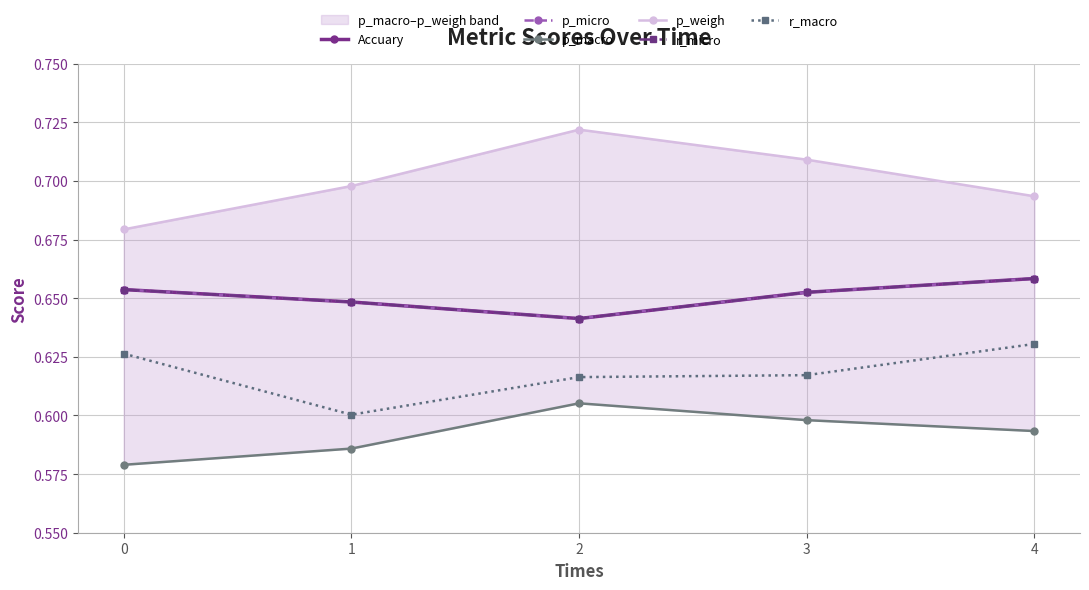

What is the difference between the highest and lowest values at 1?

0.1